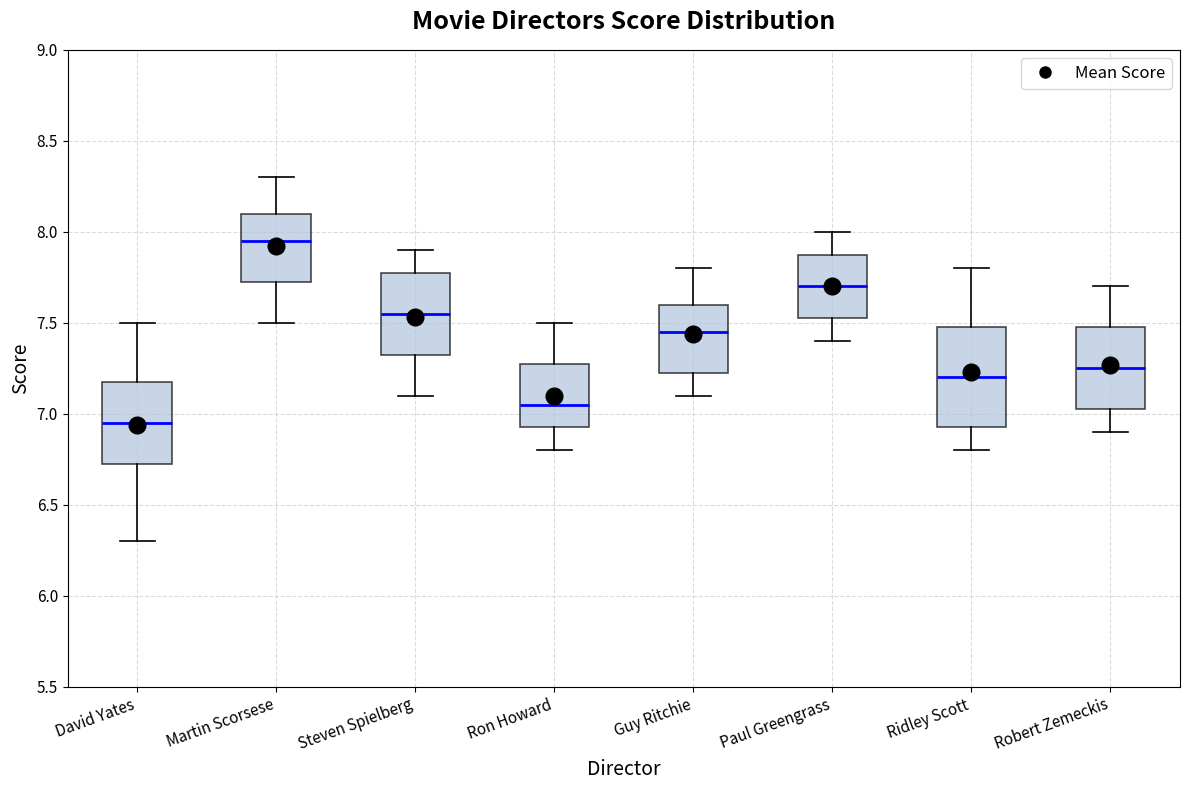

Which box has the lowest median line?

David Yates